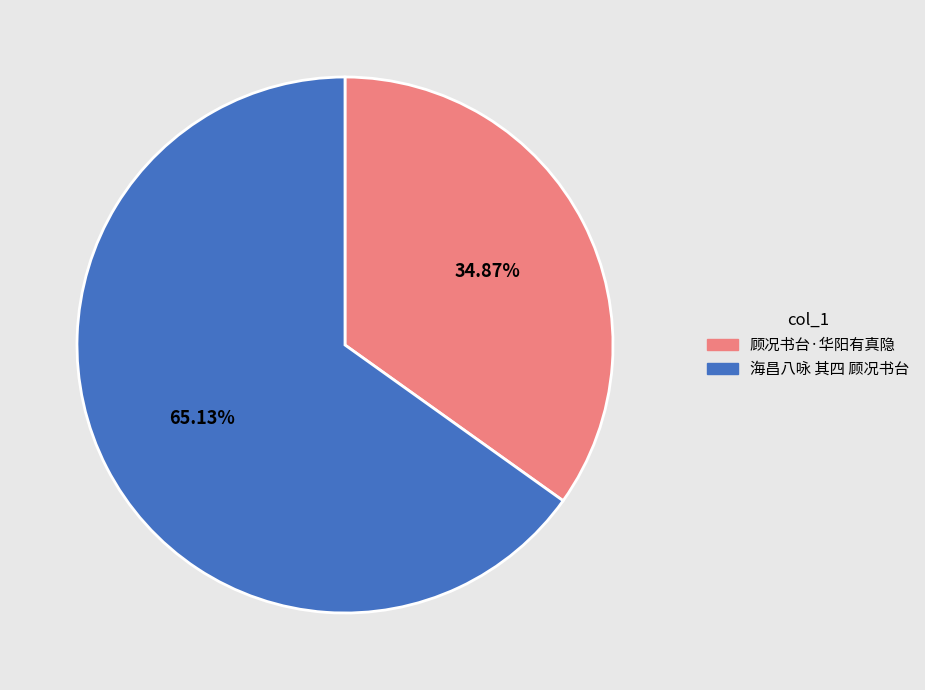

How many segments does this pie chart have?

2